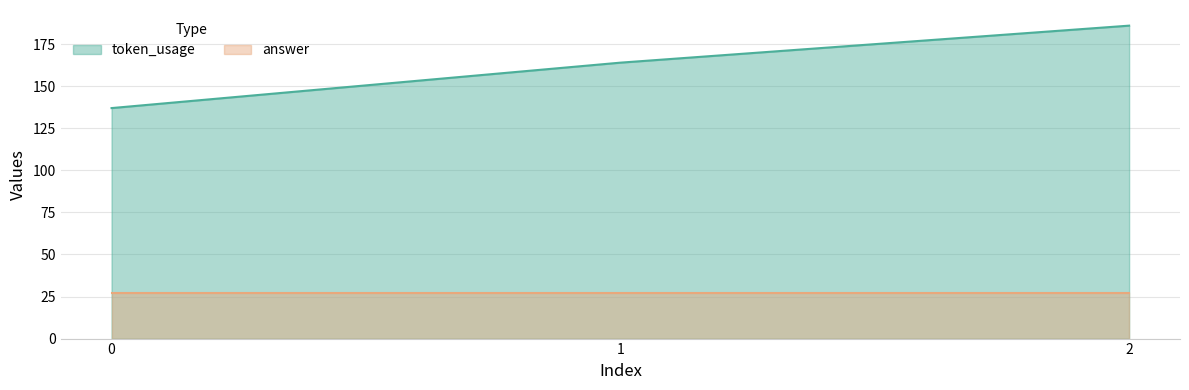

Which category has the highest value across all series?

2